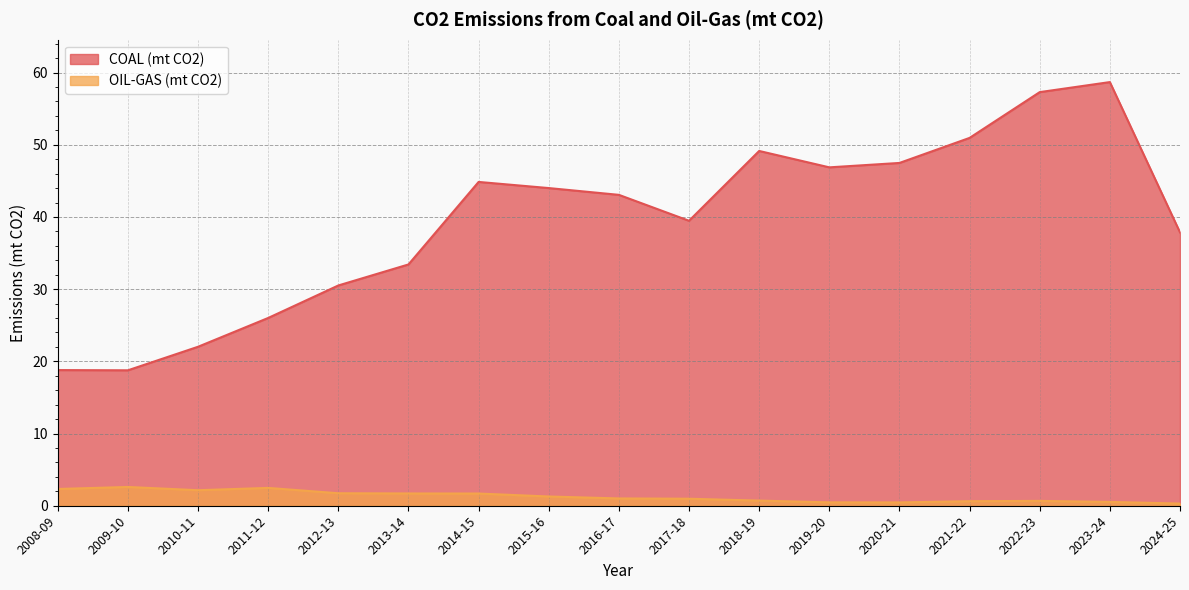

Is it true that OIL-GAS (mt CO2) equals 0.8 at 2020-21?

False